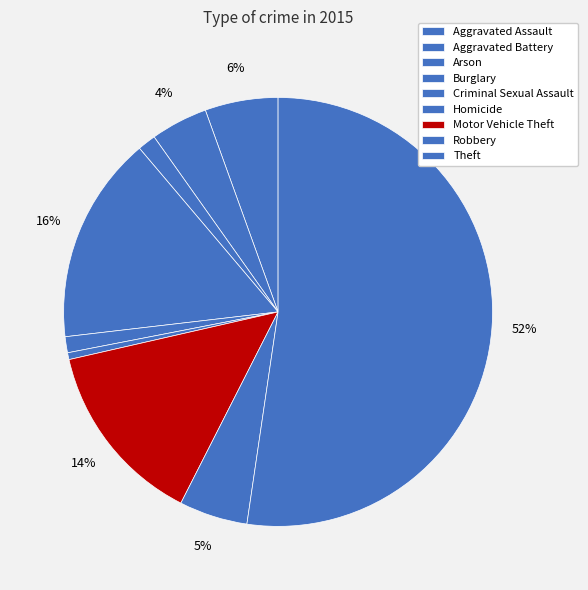

Between Robbery and Criminal Sexual Assault, which is larger?

Robbery